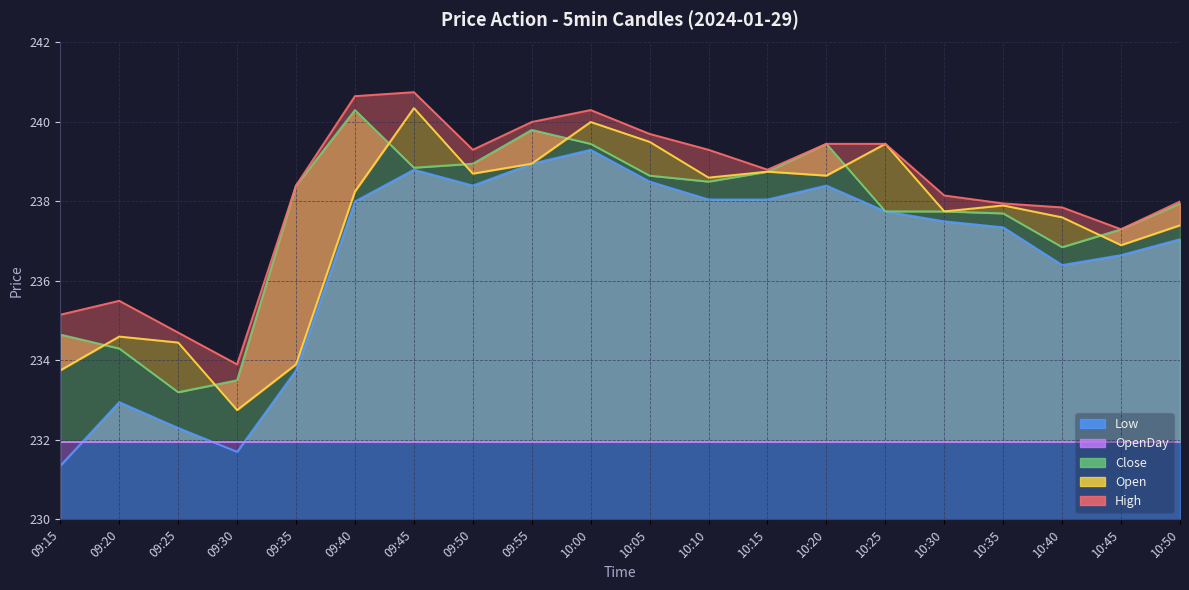

Where is the first local minimum for Low?

09:30